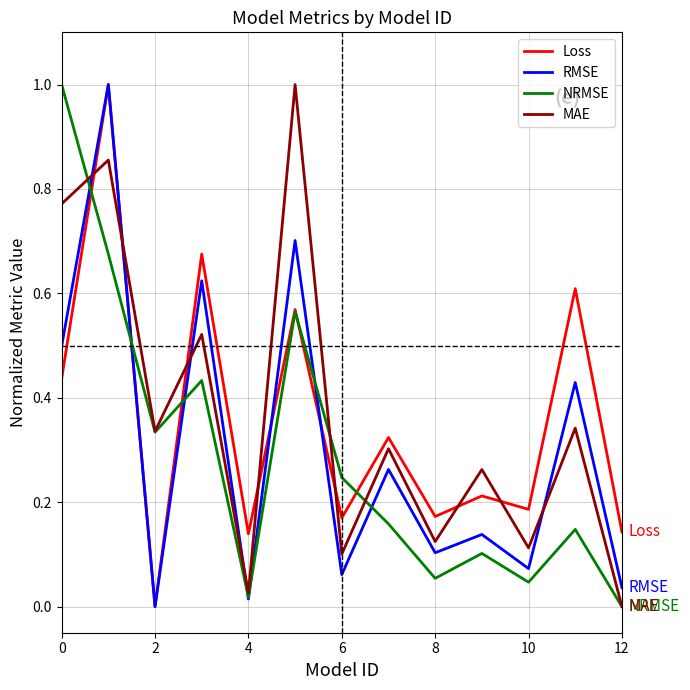

What is the highest value of the Loss series?

1.0